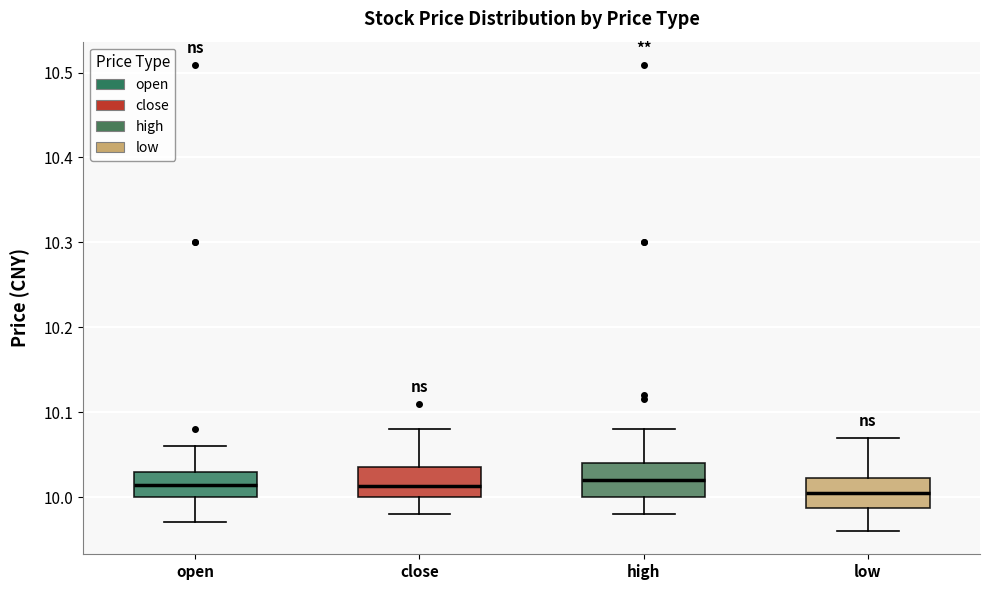

Where does the upper whisker of the box for low end on the y-axis? The values are not printed on the chart, so give them approximately, as read against the axis.

10.07